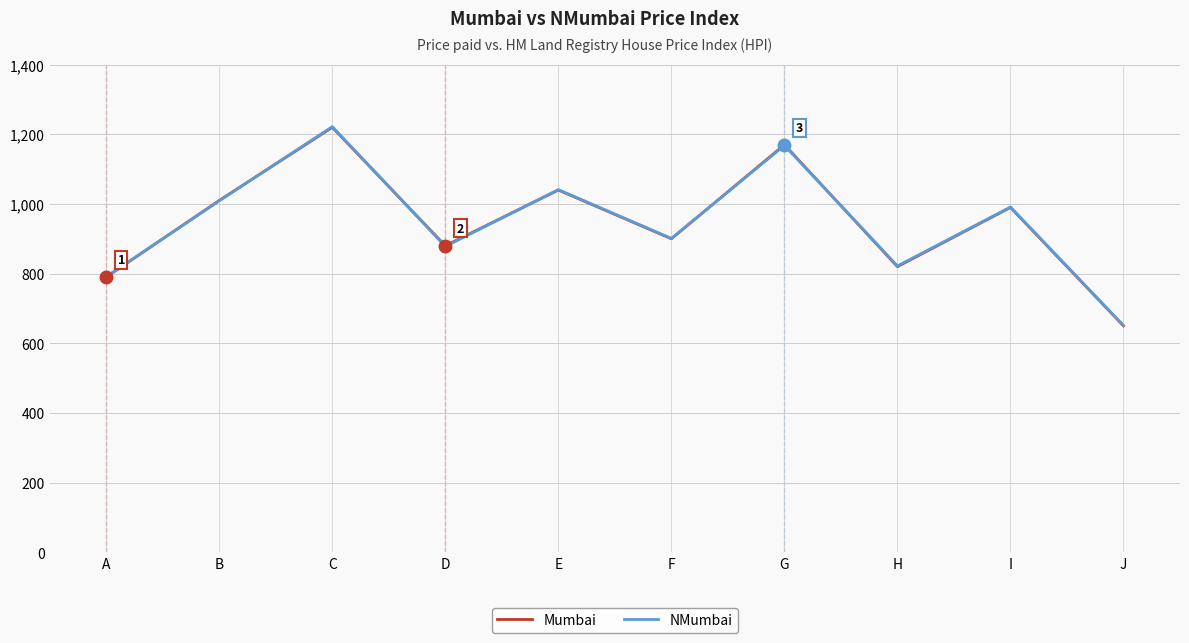

Which series has the largest range (max minus min)?

NMumbai